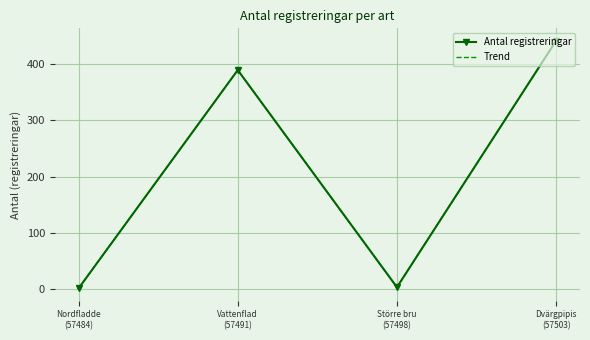

What is the difference between the maximum and second lowest values in the Antal registreringar series?

437